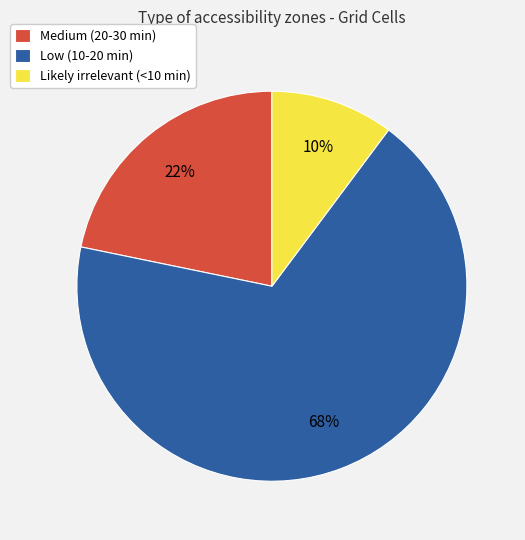

The Medium (20-30 min) slice represents 10% of the pie. True or false?

False